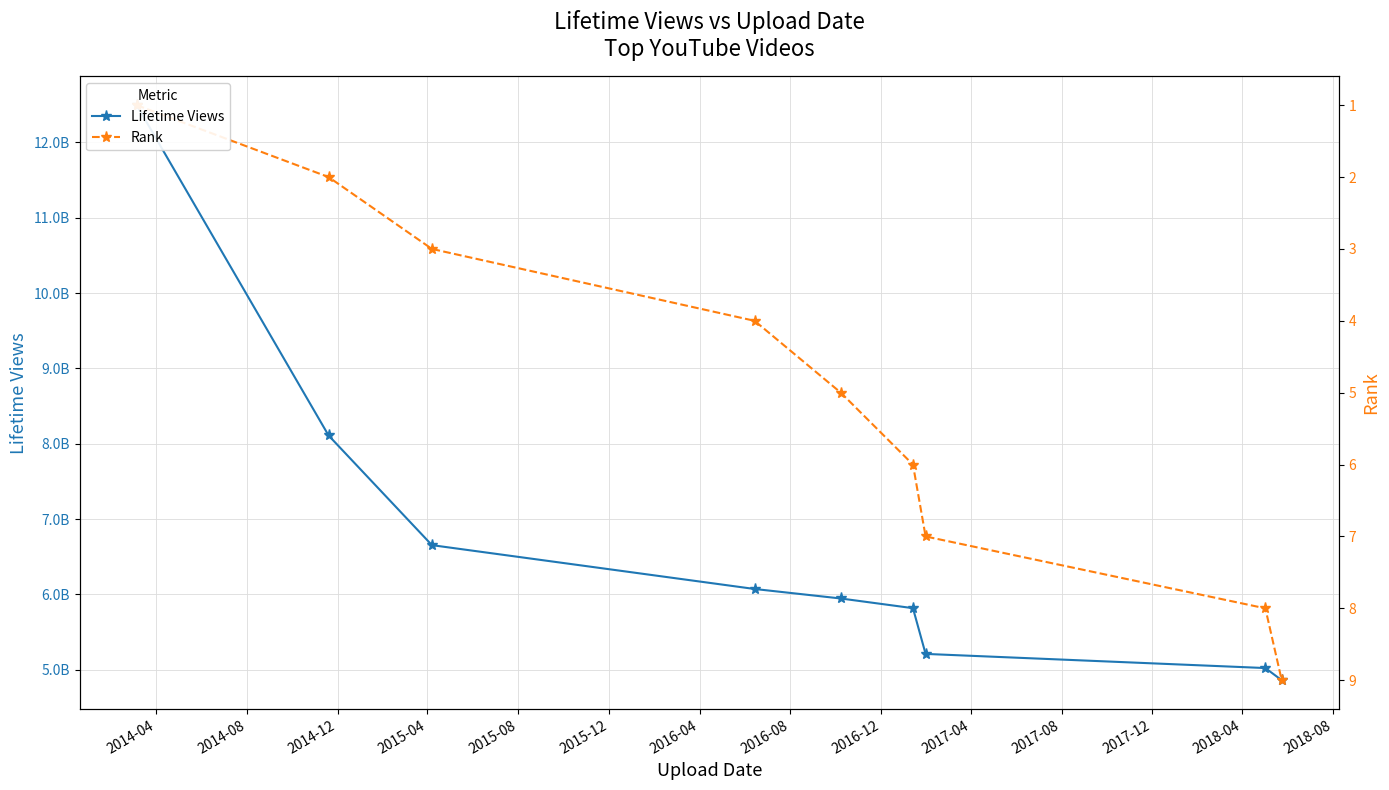

True or false: Lifetime Views has more than 1 points higher than both neighbors.

False